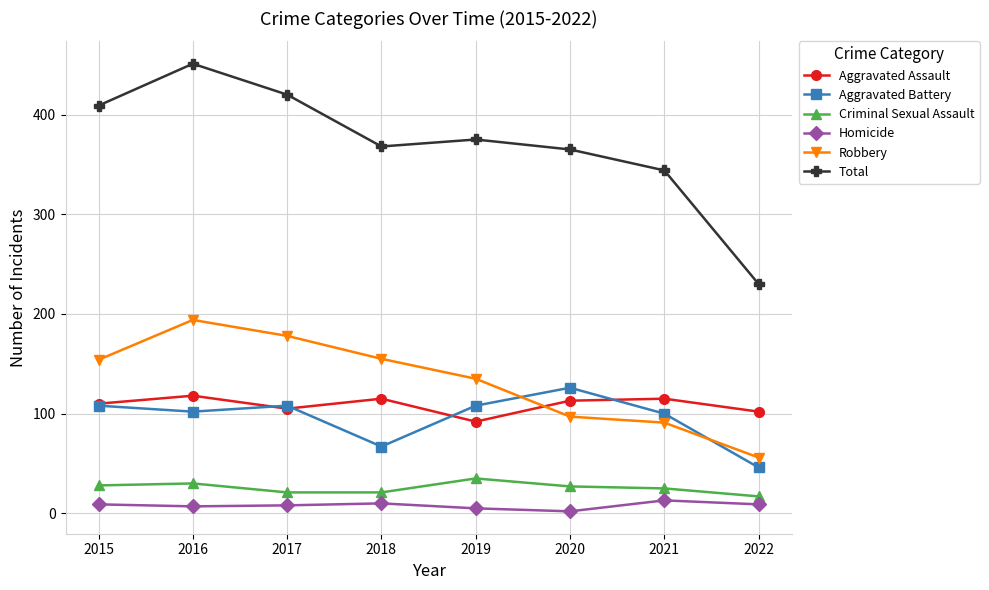

What are all the series names shown in the legend?

Aggravated Assault, Aggravated Battery, Criminal Sexual Assault, Homicide, Robbery, Total